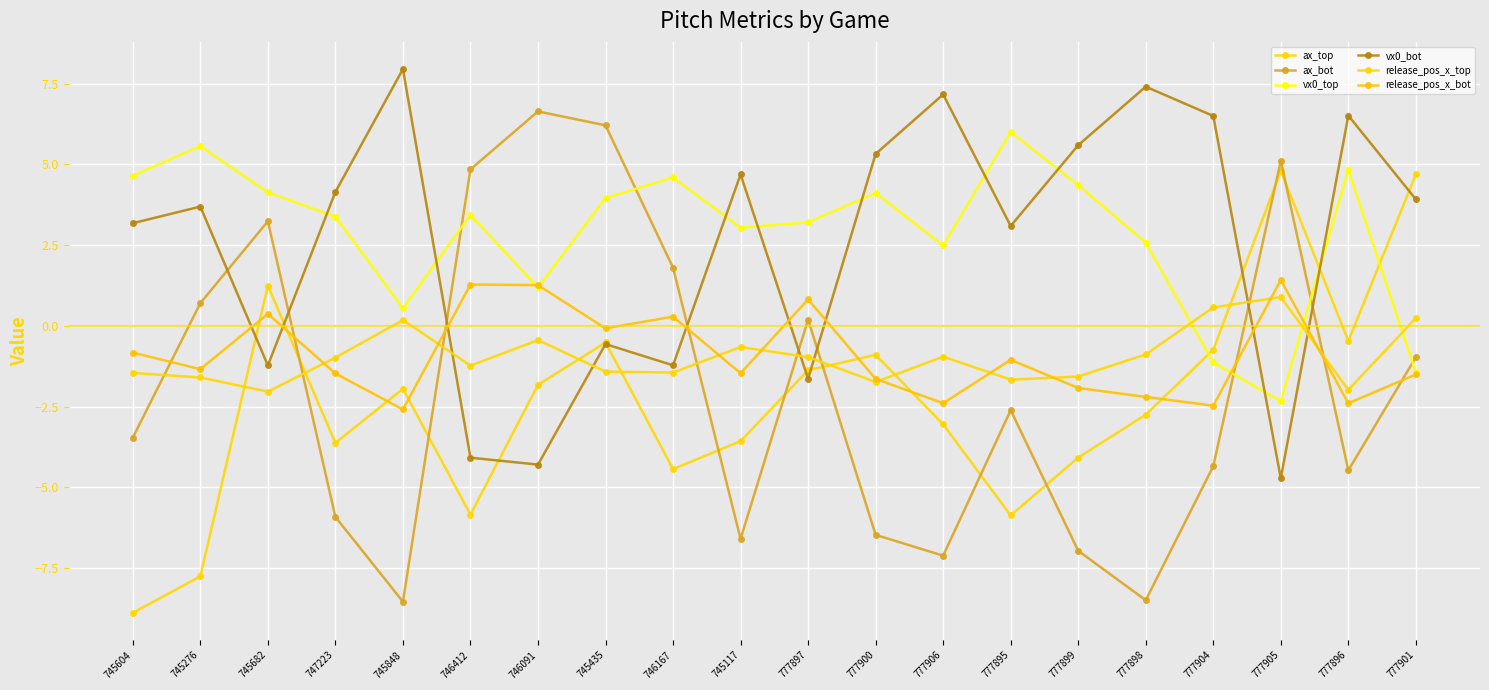

Reading left to right, extract all data points from this chart.

ax_top: -8.9	-7.8	1.2	-3.6	-1.9	-5.8	-1.8	-0.5	-4.4	-3.6	-1.4	-0.9	-3.0	-5.9	-4.1	-2.7	-0.7	4.8	-0.5	4.7
ax_bot: -3.5	0.7	3.2	-5.9	-8.5	4.8	6.6	6.2	1.8	-6.6	0.2	-6.5	-7.1	-2.6	-7.0	-8.5	-4.3	5.1	-4.5	-1.0
vx0_top: 4.7	5.6	4.1	3.4	0.6	3.4	1.2	4.0	4.6	3.0	3.2	4.1	2.5	6.0	4.4	2.6	-1.1	-2.3	4.8	-1.4
vx0_bot: 3.2	3.7	-1.2	4.1	8.0	-4.1	-4.3	-0.6	-1.2	4.7	-1.6	5.3	7.2	3.1	5.6	7.4	6.5	-4.7	6.5	3.9
release_pos_x_top: -1.5	-1.6	-2.0	-1.0	0.2	-1.2	-0.4	-1.4	-1.4	-0.7	-1.0	-1.7	-1.0	-1.7	-1.6	-0.9	0.6	0.9	-2.0	0.2
release_pos_x_bot: -0.8	-1.3	0.4	-1.5	-2.6	1.3	1.3	-0.1	0.3	-1.5	0.8	-1.6	-2.4	-1.0	-1.9	-2.2	-2.5	1.4	-2.4	-1.5